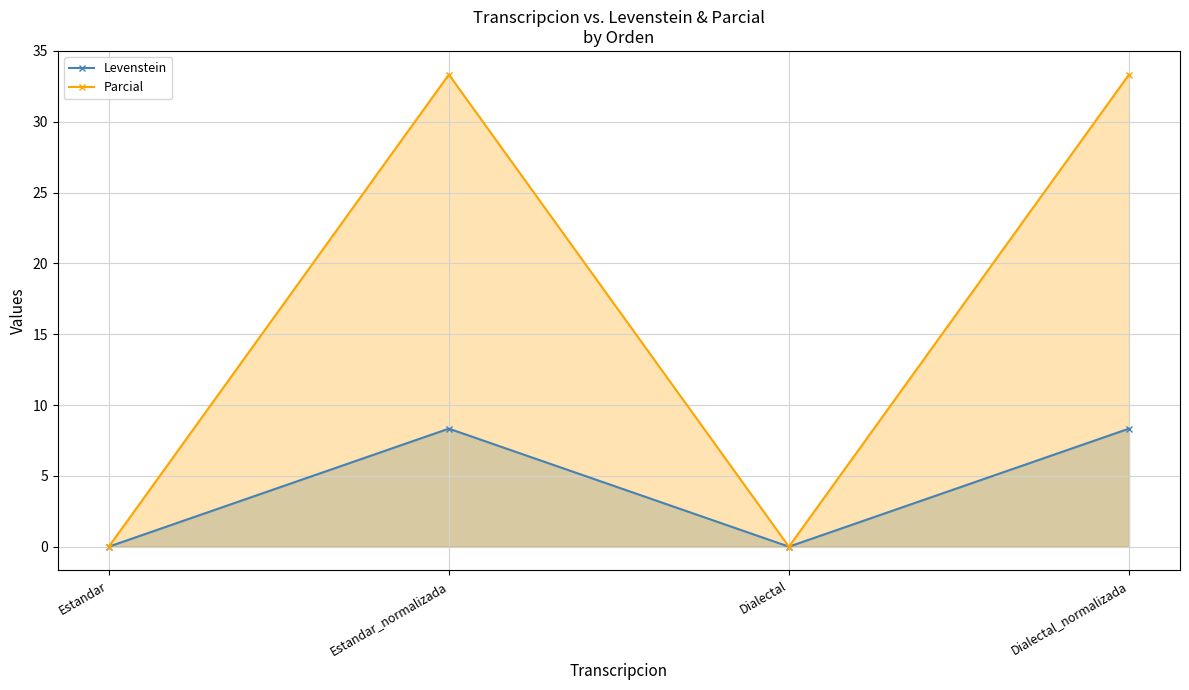

Which category has the highest value in the Levenstein series?

Estandar_normalizada